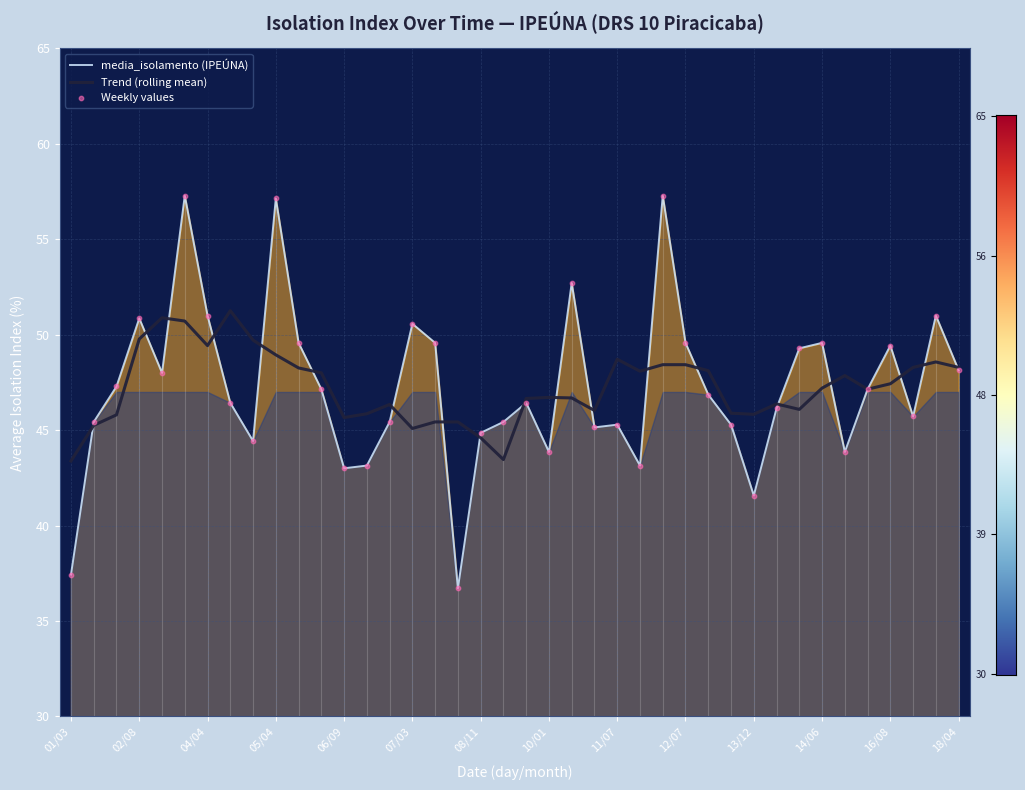

What are all the series names shown in the legend?

media_isolamento (IPEÚNA), Trend (rolling mean), Weekly values